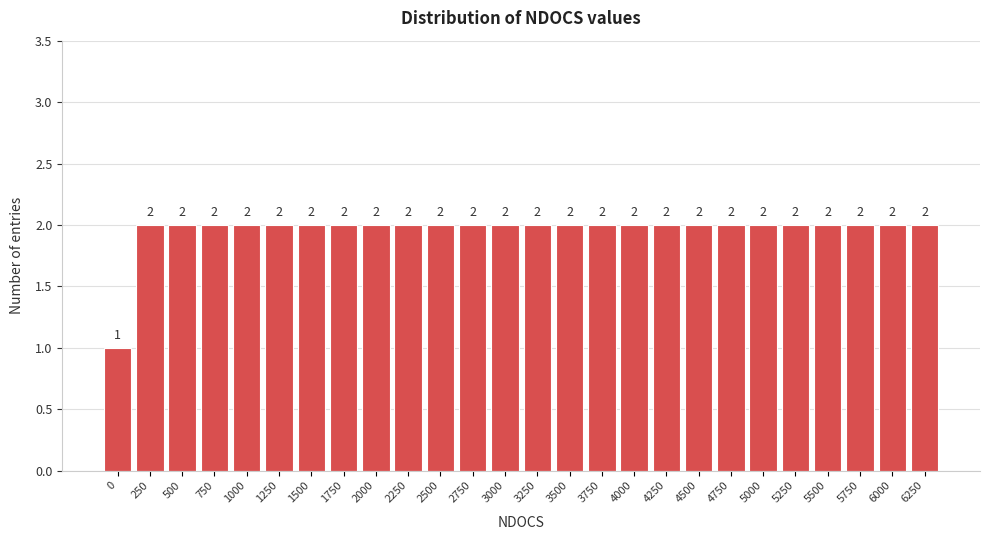

Reading right to left, extract all data points from this chart.

6250=2	6000=2	5750=2	5500=2	5250=2	5000=2	4750=2	4500=2	4250=2	4000=2	3750=2	3500=2	3250=2	3000=2	2750=2	2500=2	2250=2	2000=2	1750=2	1500=2	1250=2	1000=2	750=2	500=2	250=2	0=1